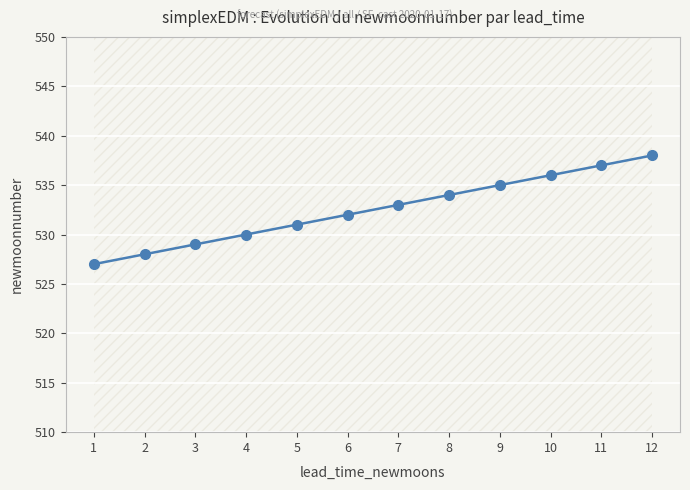

How many distinct data groups are displayed?

1